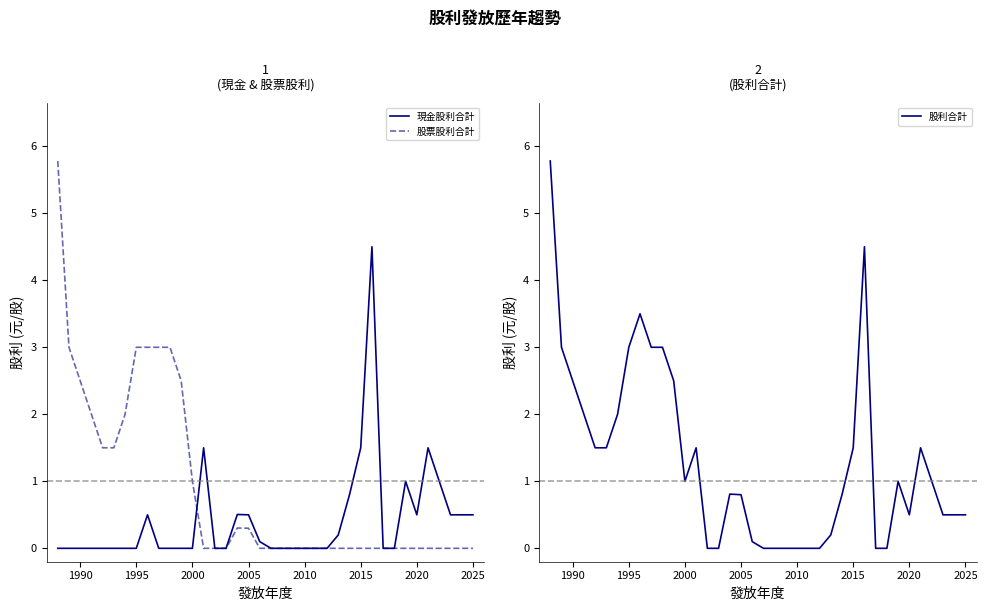

Count the number of data series in this chart.

3